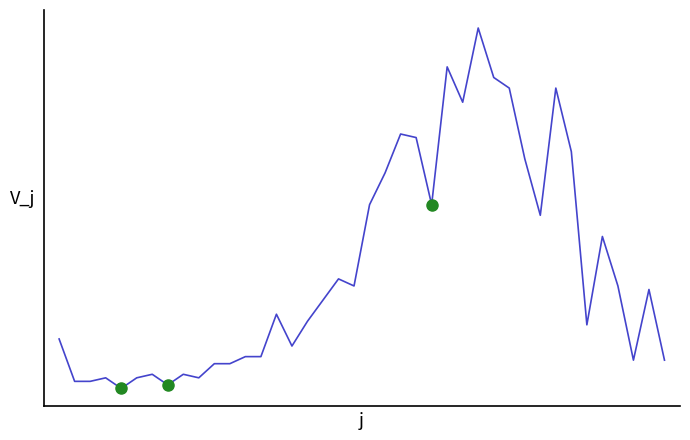

Rank the categories by value from highest to lowest.

27, 25, 28, 29, 32, 26, 22, 23, 33, 30, 21, 20, 24, 31, 35, 18, 19, 36, 38, 17, 14, 16, 34, 0, 15, 12, 13, 37, 39, 10, 11, 6, 8, 3, 5, 9, 1, 2, 7, 4